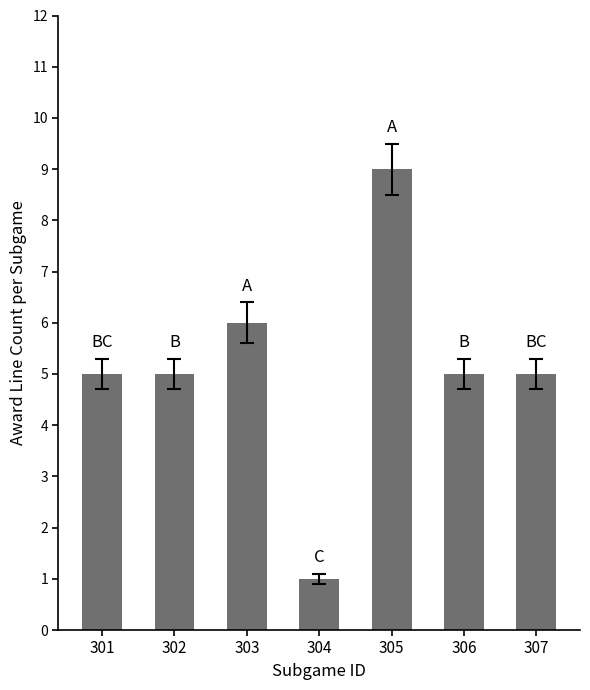

Is it true that the value at 303 is 6?

True